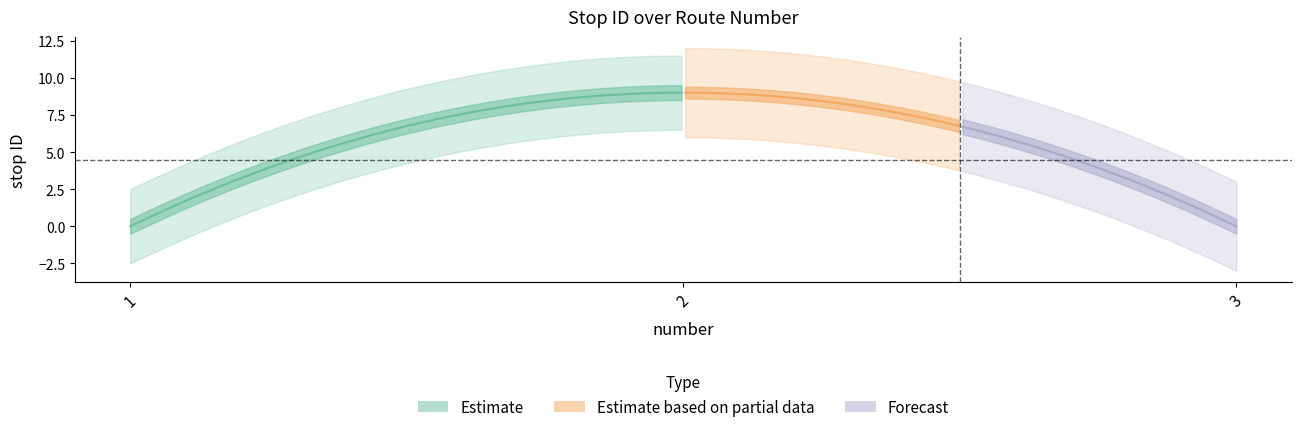

Does the chart display data point markers on the line(s)?

No